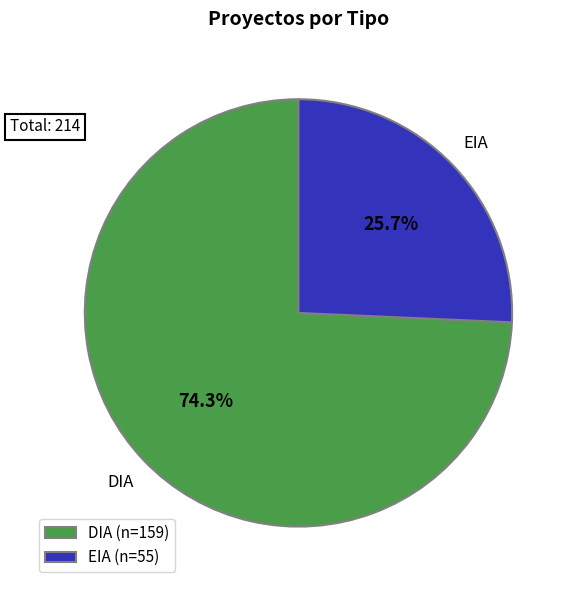

Between EIA and DIA, which is larger?

DIA